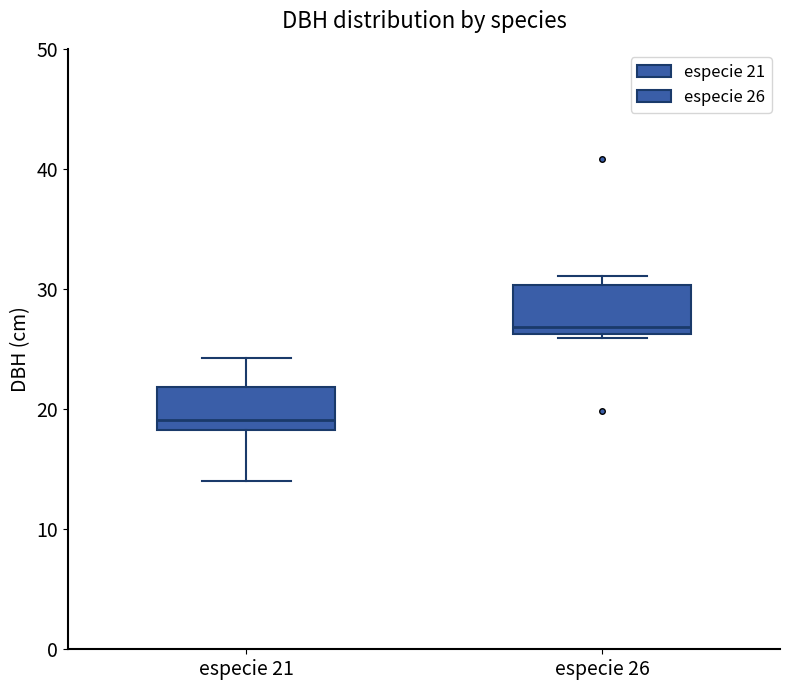

Where does the median line of the box for especie 26 sit on the y-axis? The values are not printed on the chart, so give them approximately, as read against the axis.

27